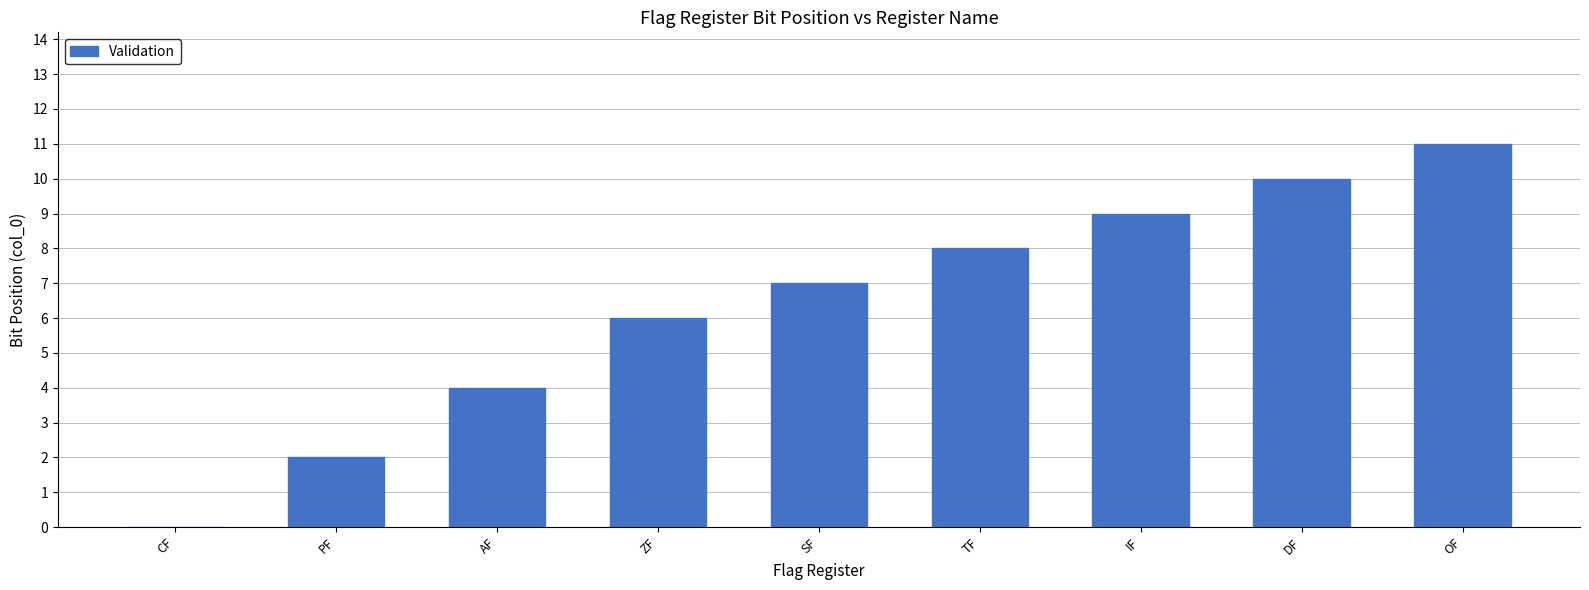

Are the bars horizontal?

No